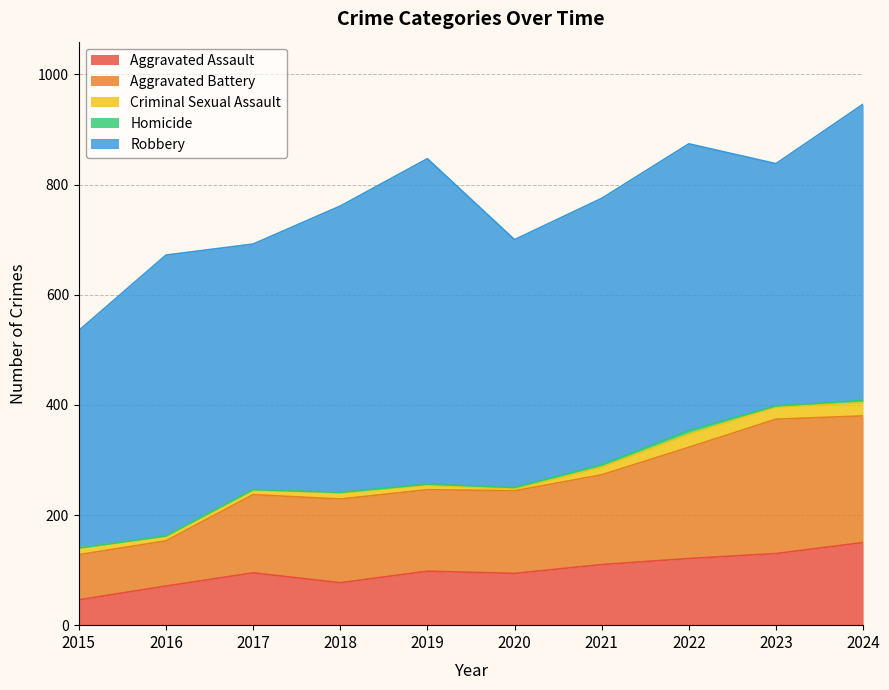

Reading left to right, what are all the values shown in this chart?

Aggravated Assault: 2015=46	2016=71	2017=95	2018=77	2019=98	2020=94	2021=110	2022=121	2023=130	2024=150
Aggravated Battery: 2015=82	2016=82	2017=142	2018=152	2019=148	2020=150	2021=163	2022=202	2023=244	2024=230
Criminal Sexual Assault: 2015=12	2016=8	2017=8	2018=11	2019=8	2020=3	2021=14	2022=24	2023=22	2024=24
Homicide: 2015=0	2016=1	2017=1	2018=1	2019=2	2020=3	2021=4	2022=6	2023=2	2024=4
Robbery: 2015=395	2016=510	2017=446	2018=520	2019=591	2020=450	2021=484	2022=521	2023=440	2024=538